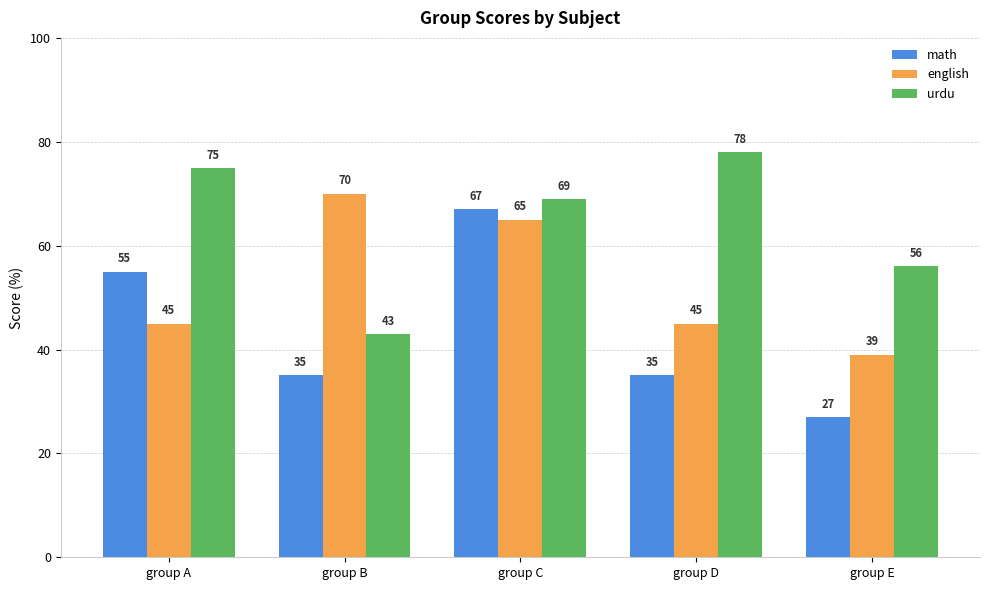

Reading left to right, list all the values displayed in this chart.

math: 55	35	67	35	27
english: 45	70	65	45	39
urdu: 75	43	69	78	56